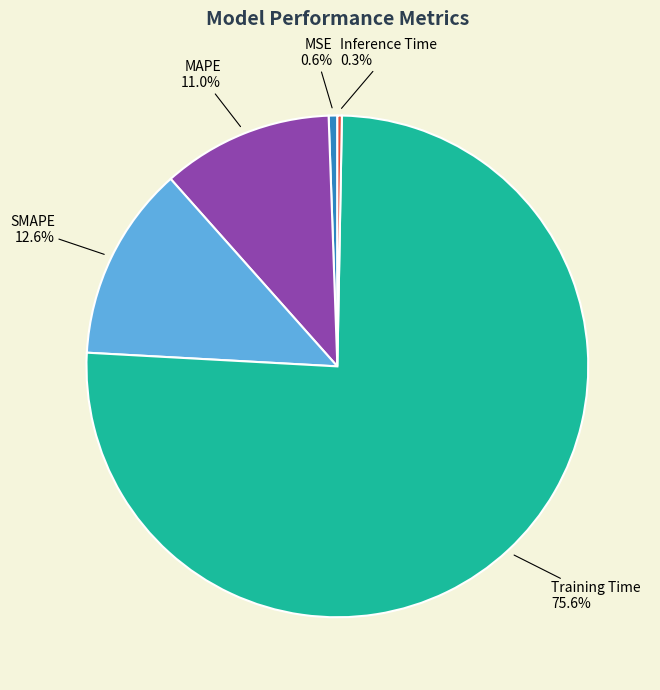

Is there a majority slice in this chart?

Yes